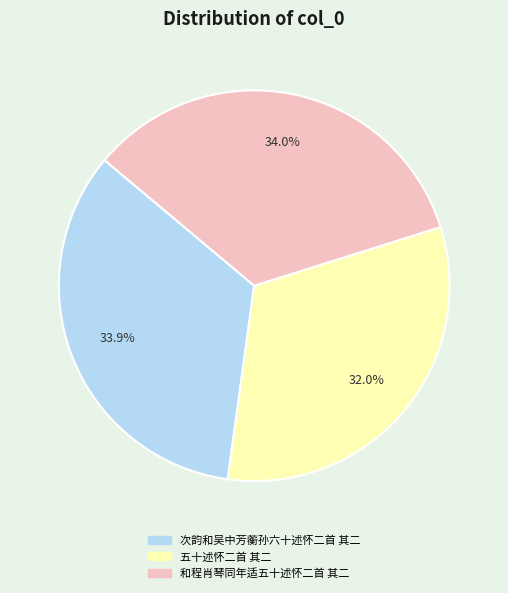

Combined, do 和程肖琴同年适五十述怀二首 其二 and 次韵和吴中芳蘅孙六十述怀二首 其二 account for over 50%?

Yes